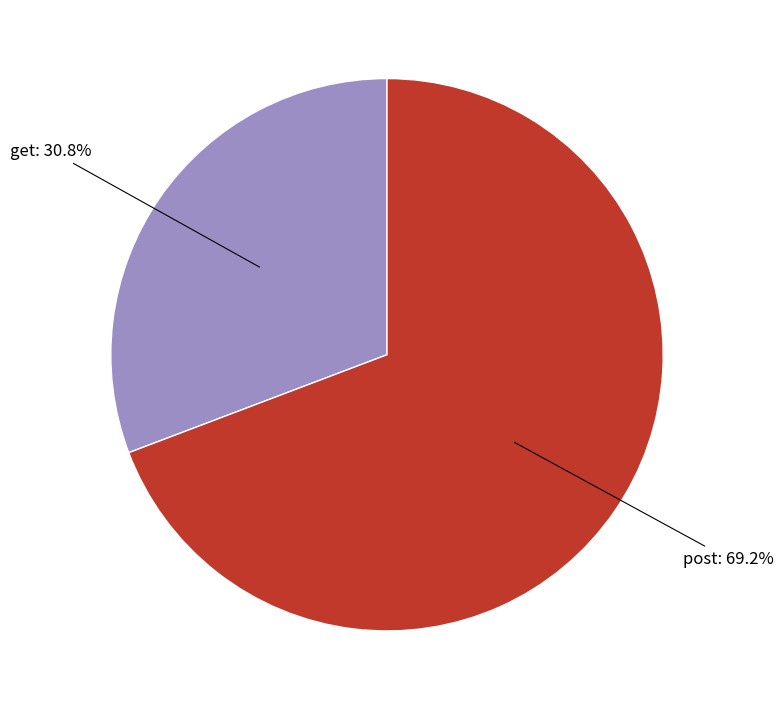

Does any single category account for the majority?

Yes